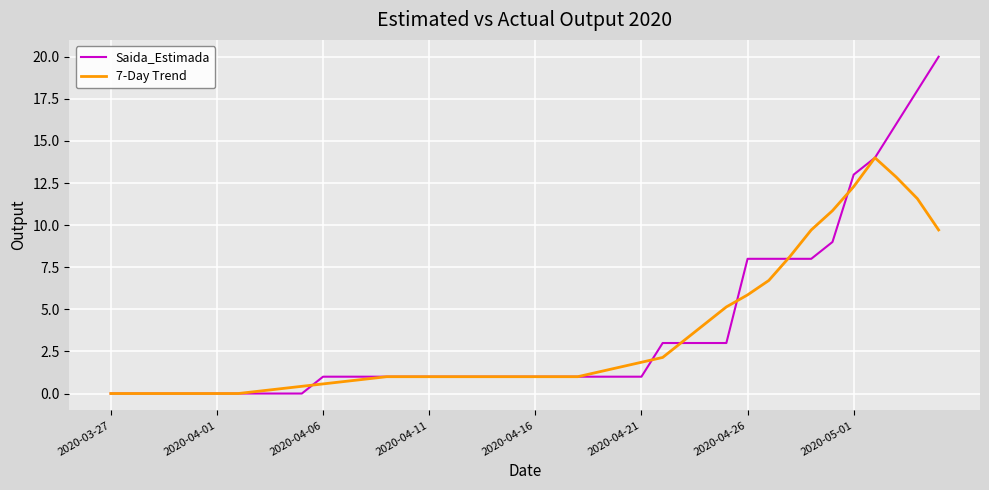

Which series has the largest range (max minus min)?

Saida_Estimada